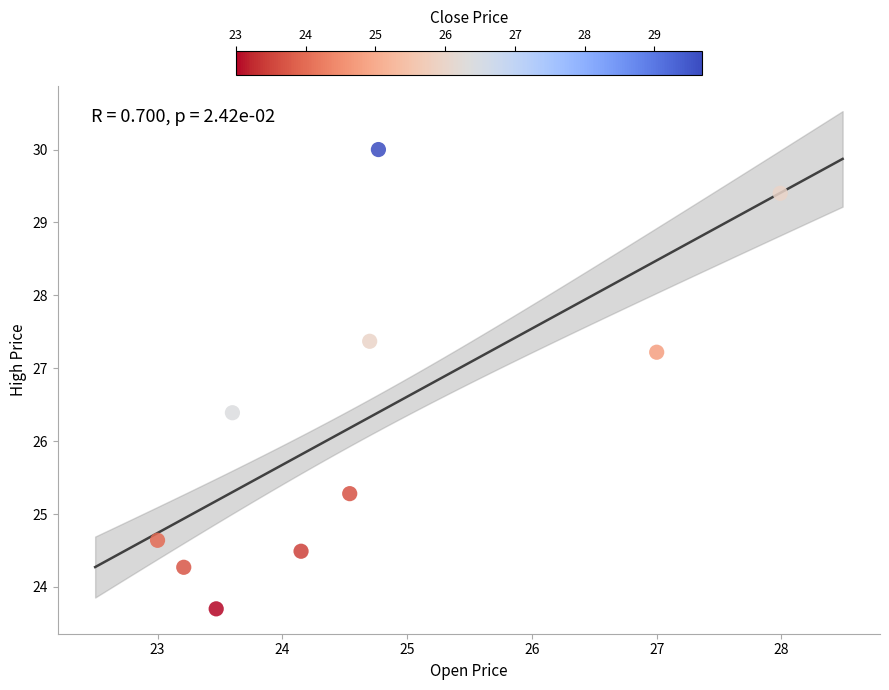

What is the range of X values (max minus min)?

5.0